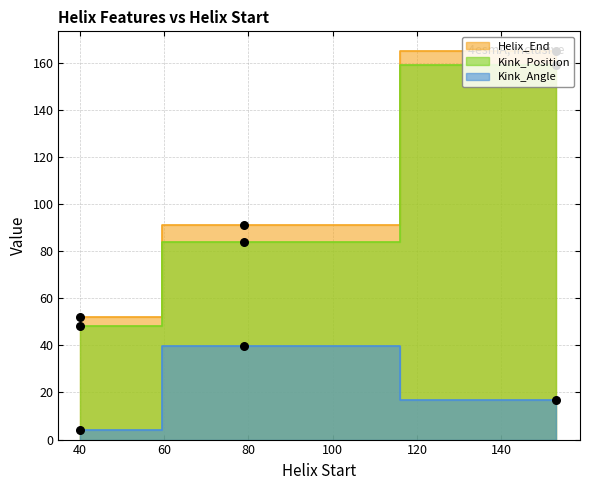

At how many categories does at least one series exceed 96?

1